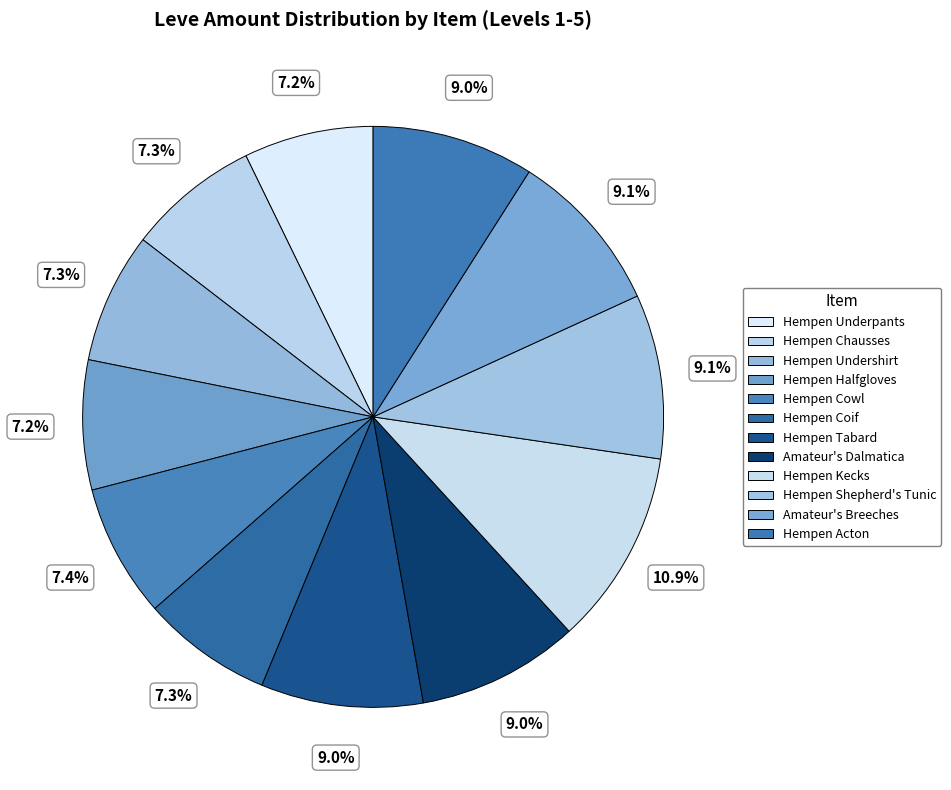

To the nearest percent, what portion does Amateur's Breeches represent?

9%